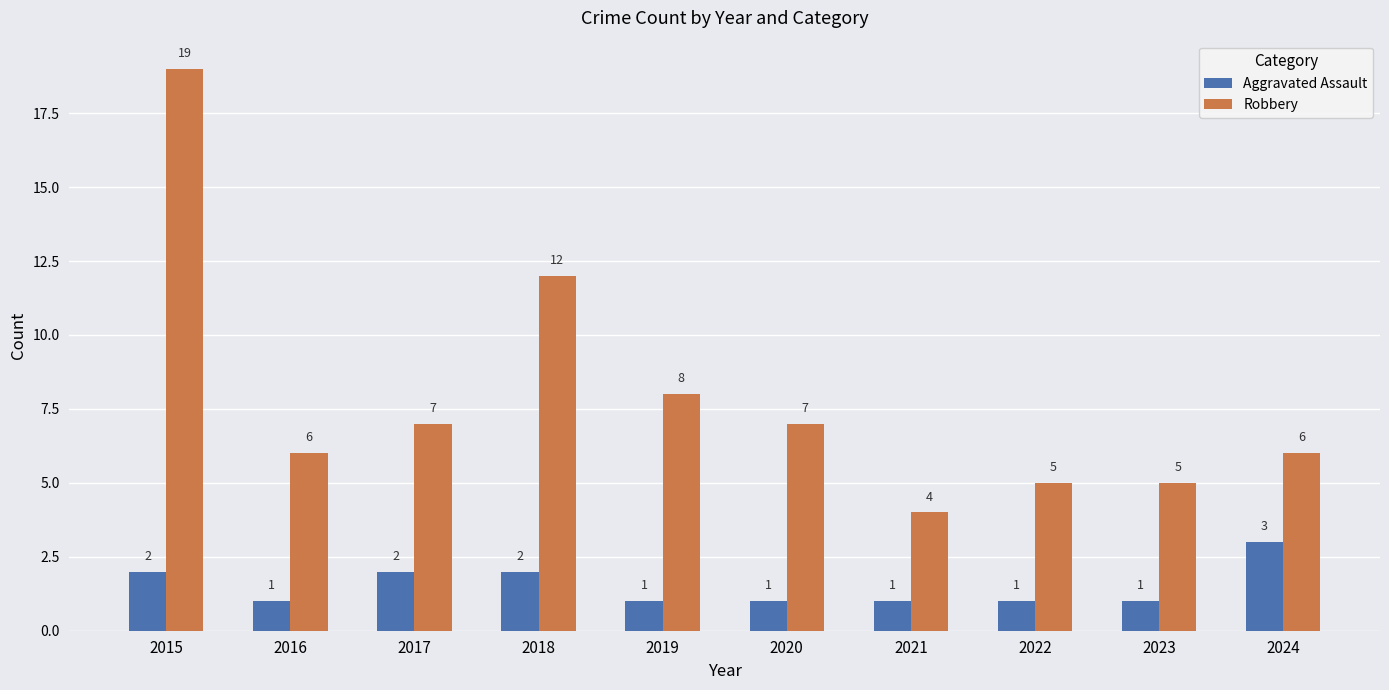

What is the difference between the maximum and minimum values in the Aggravated Assault series?

2